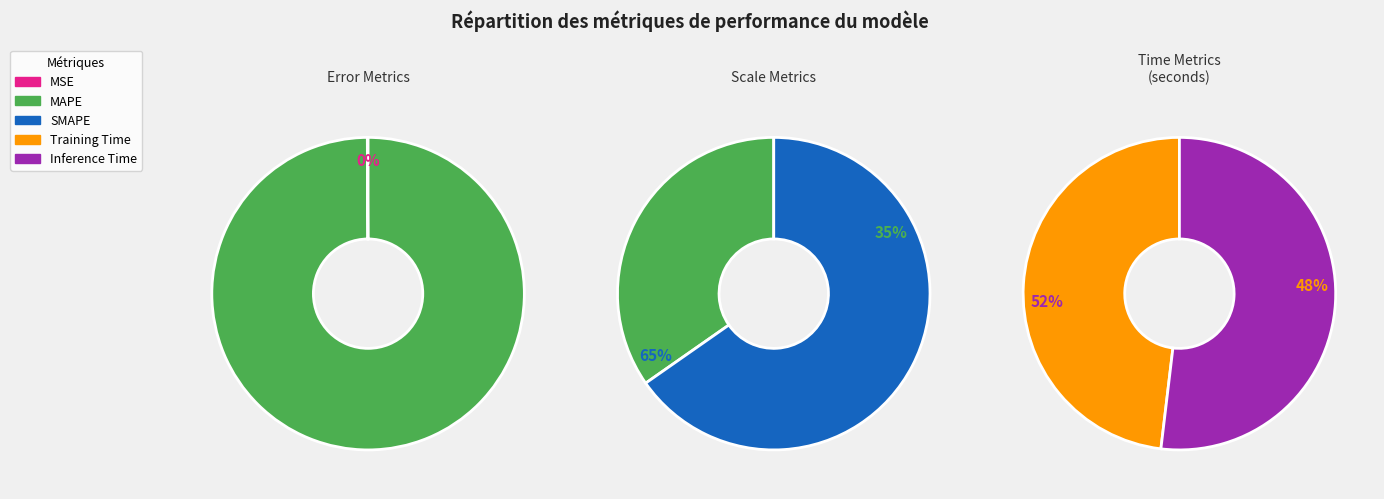

To the nearest percent, what is the difference between the largest and smallest slice percentages?

65%